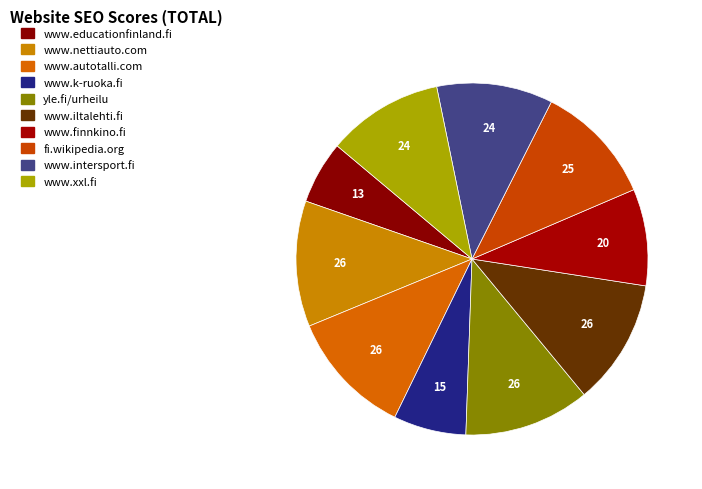

How many slices are in this pie chart?

10